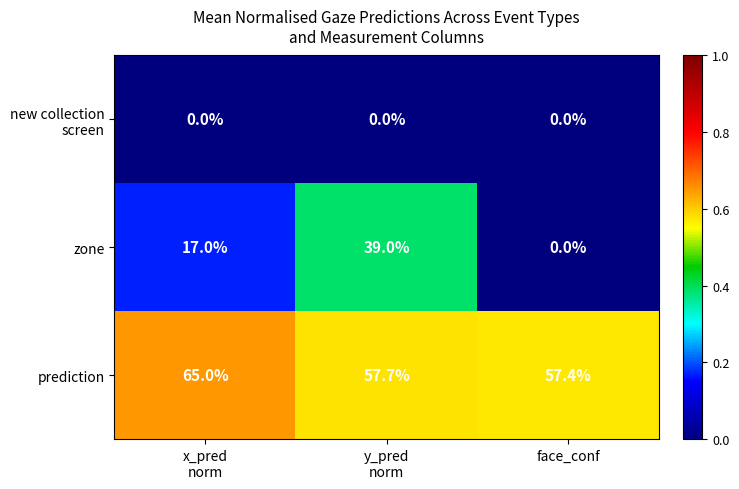

What is the maximum value for zone?

39.0